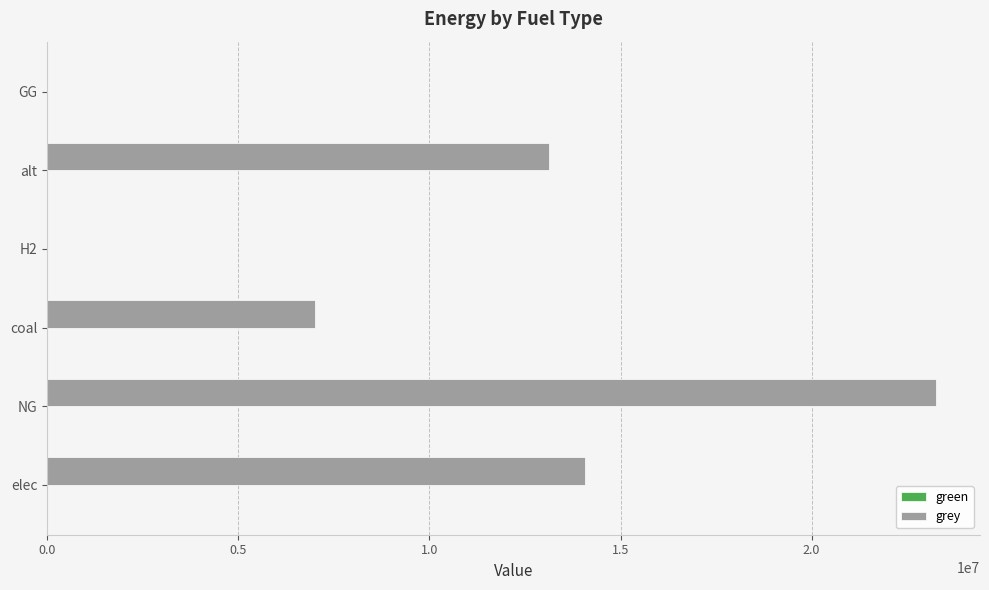

At which label is the value closest to 11620780?

alt